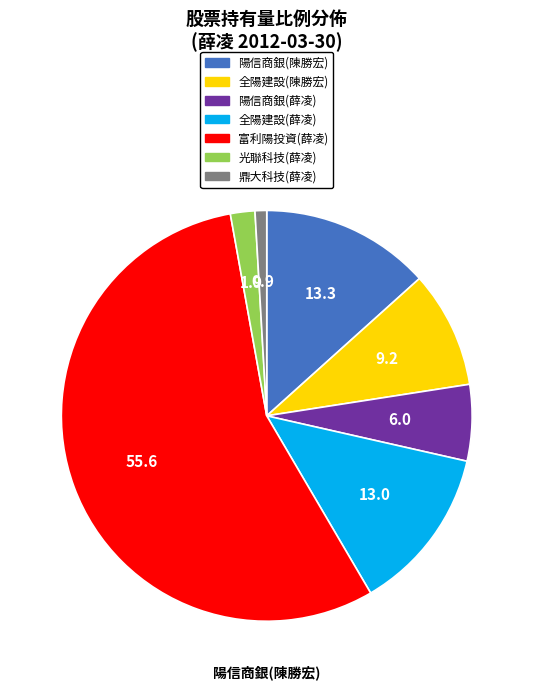

Is 鼎大科技(薛凌) the majority of the pie?

No